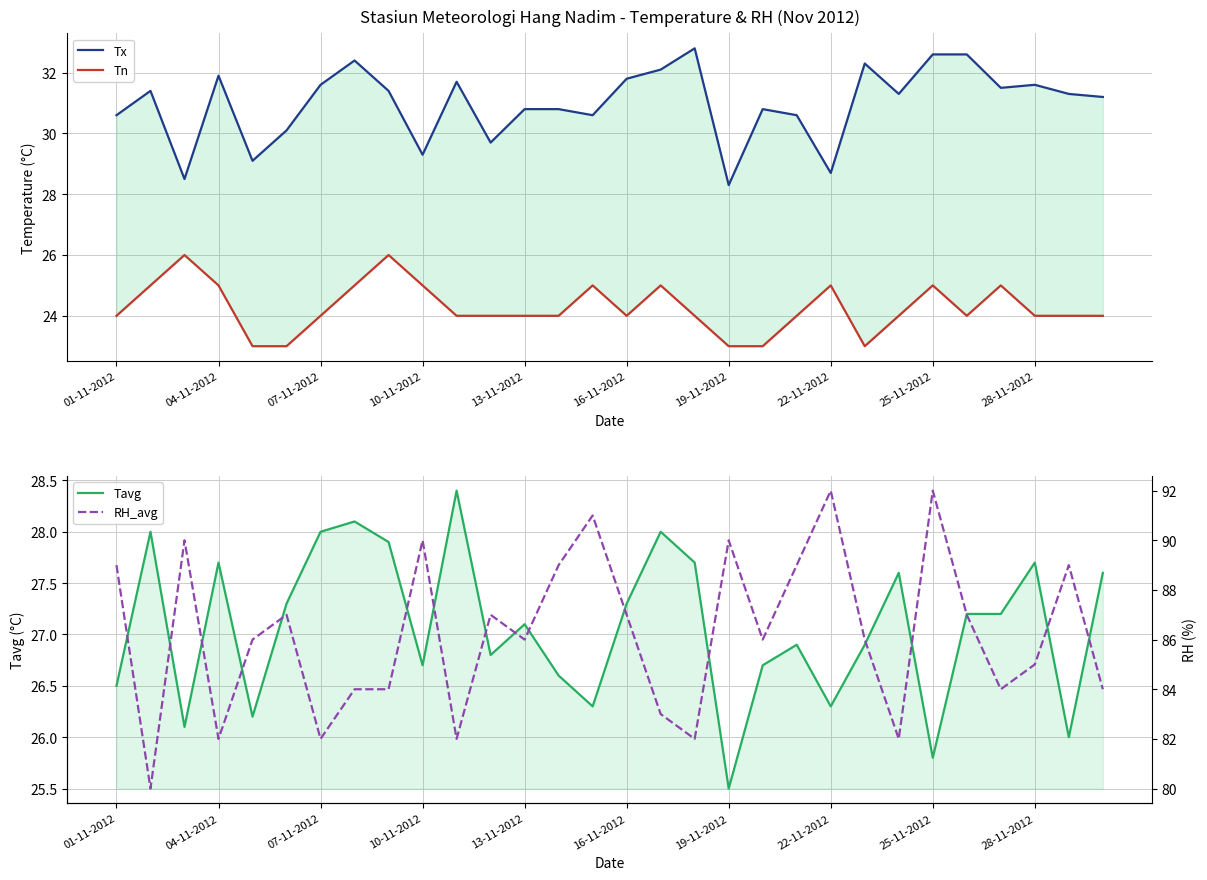

What is the minimum value shown in the chart?

23.0